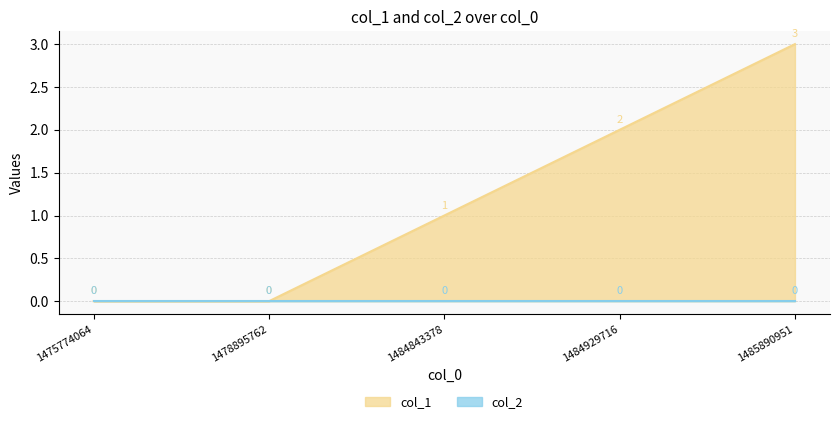

What is the average value?

1